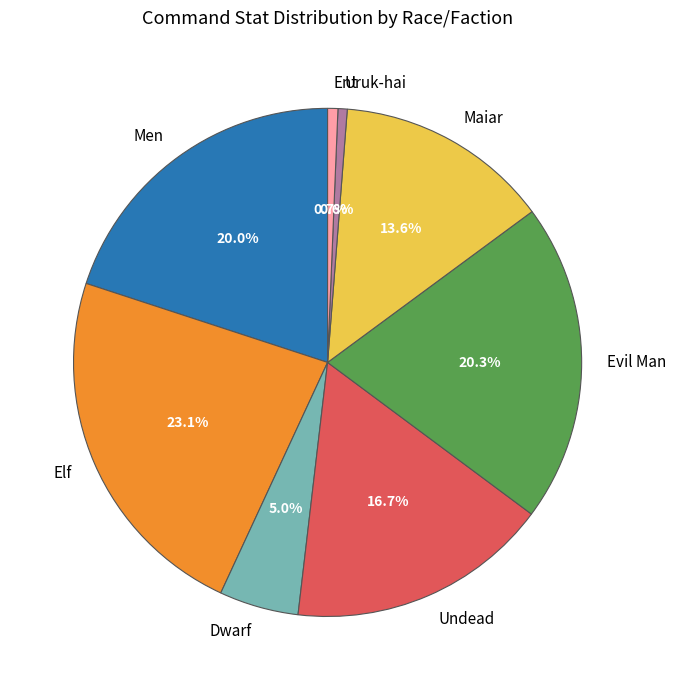

Which slice is the largest?

Elf